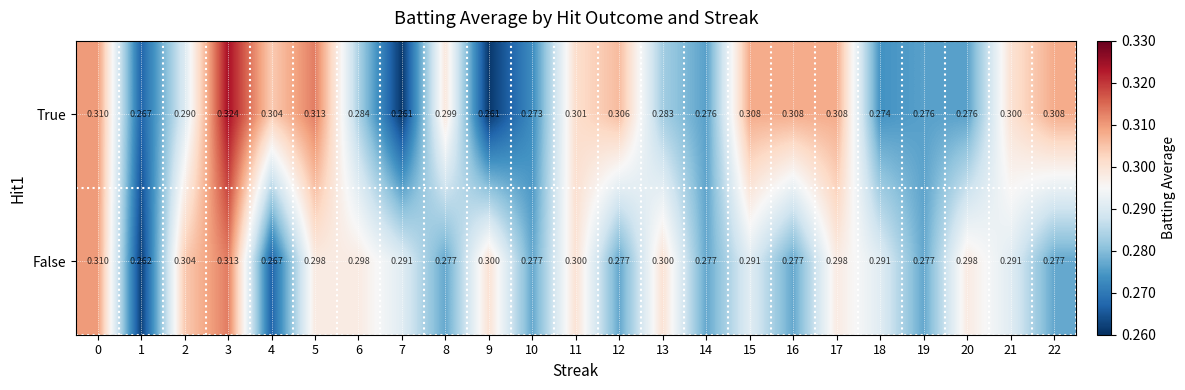

At how many categories does at least one series exceed 0?

23